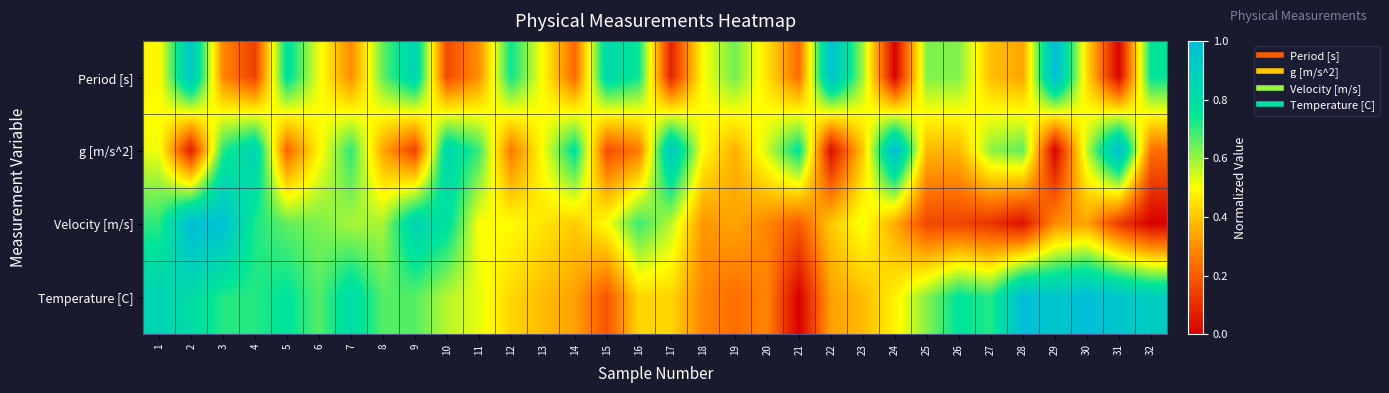

What is the greatest value displayed?

1.0